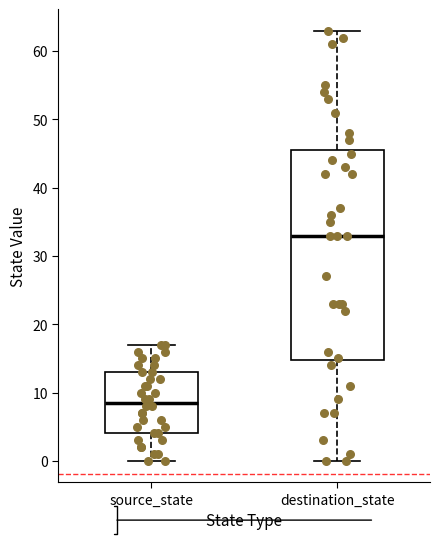

Reading left to right, read every box against the y-axis: the position of its median line, the range the box covers, and the ends of its whiskers. The values are not printed on the chart, so give them approximately, as read against the axis.

source_state: median 9, box 4 to 13, whiskers 0 to 17
destination_state: median 33, box 15 to 46, whiskers 0 to 63